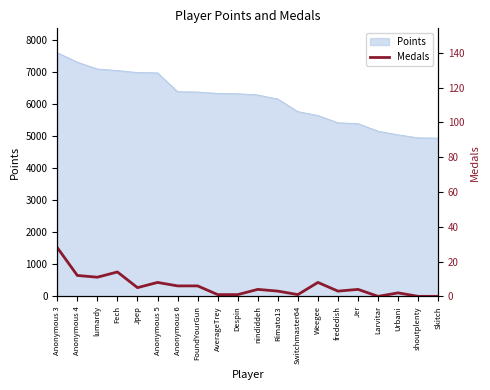

Is it true that the value at Jpep is 3?

False